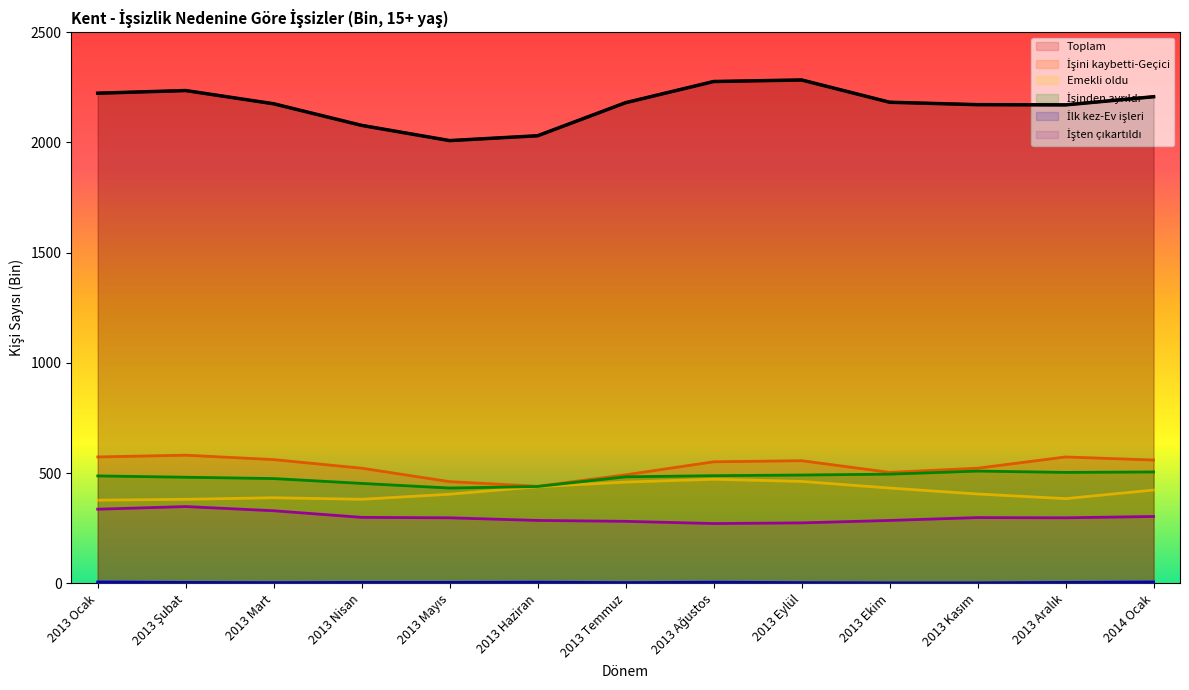

What is the difference between the maximum and second lowest values in the Toplam series?

253